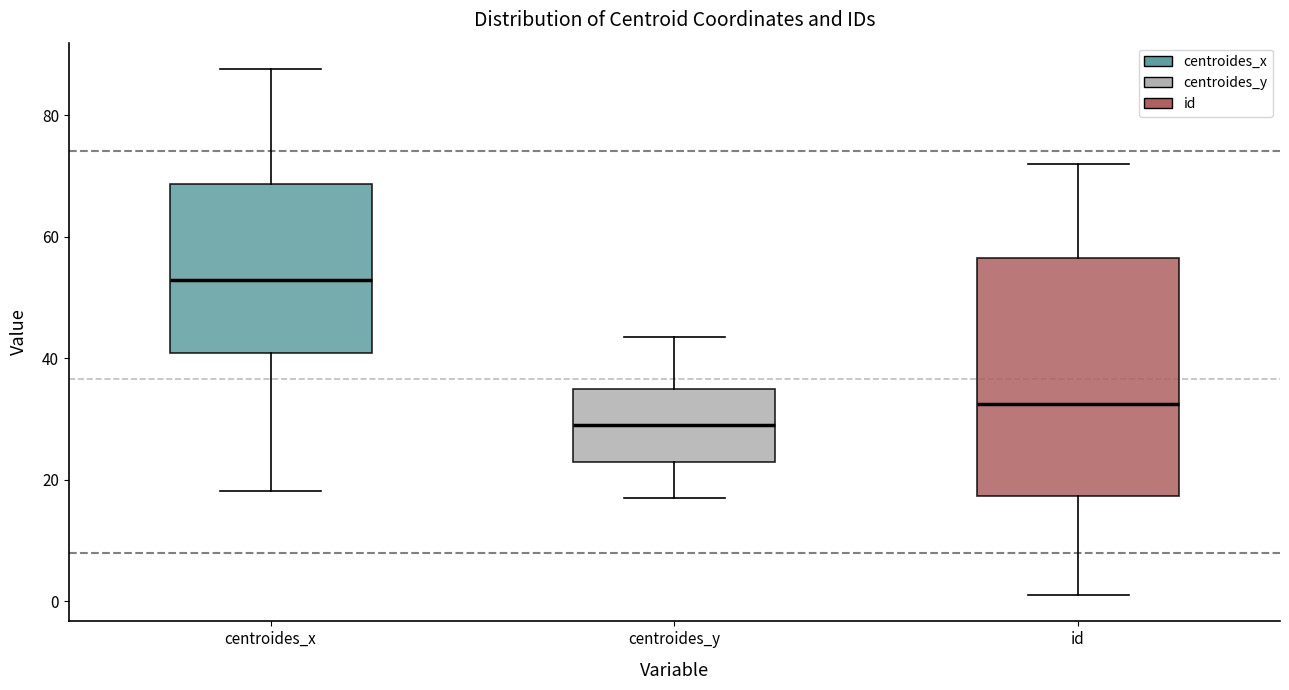

Reading left to right, transcribe this box plot: for each box, give where its median line is, the range the box spans, and where its two whiskers end, as read against the y-axis. The values are not printed on the chart, so give them approximately, as read against the axis.

centroides_x: median 52, box 40 to 68, whiskers 18 to 88
centroides_y: median 28, box 22 to 34, whiskers 18 to 44
id: median 32, box 18 to 56, whiskers 2 to 72